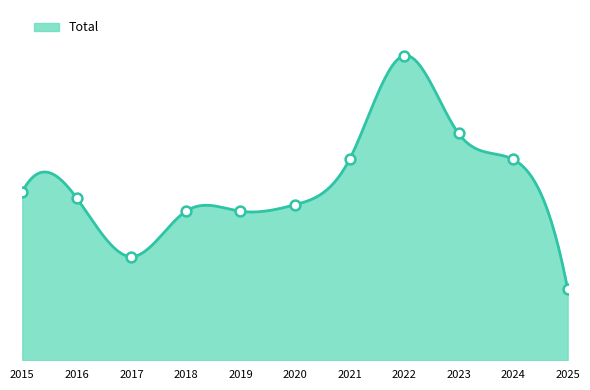

What is the change in value from 2015 to 2022?

+21